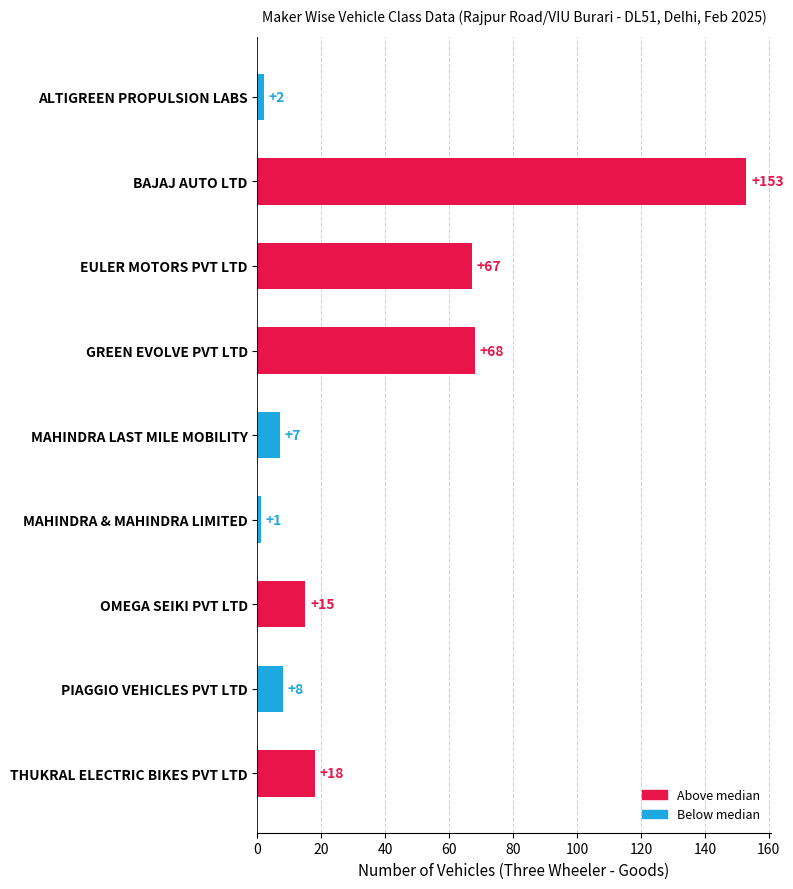

Rank the categories by value from lowest to highest.

MAHINDRA & MAHINDRA LIMITED, ALTIGREEN PROPULSION LABS, MAHINDRA LAST MILE MOBILITY, PIAGGIO VEHICLES PVT LTD, OMEGA SEIKI PVT LTD, THUKRAL ELECTRIC BIKES PVT LTD, EULER MOTORS PVT LTD, GREEN EVOLVE PVT LTD, BAJAJ AUTO LTD